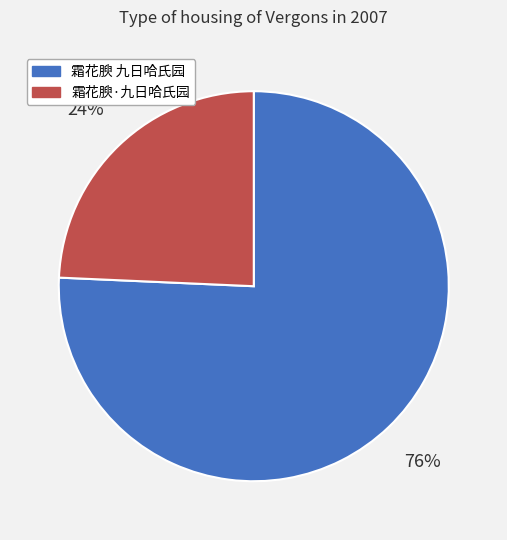

What is the ratio of the value at 霜花腴·九日哈氏园 to the value at 霜花腴 九日哈氏园?

0.3